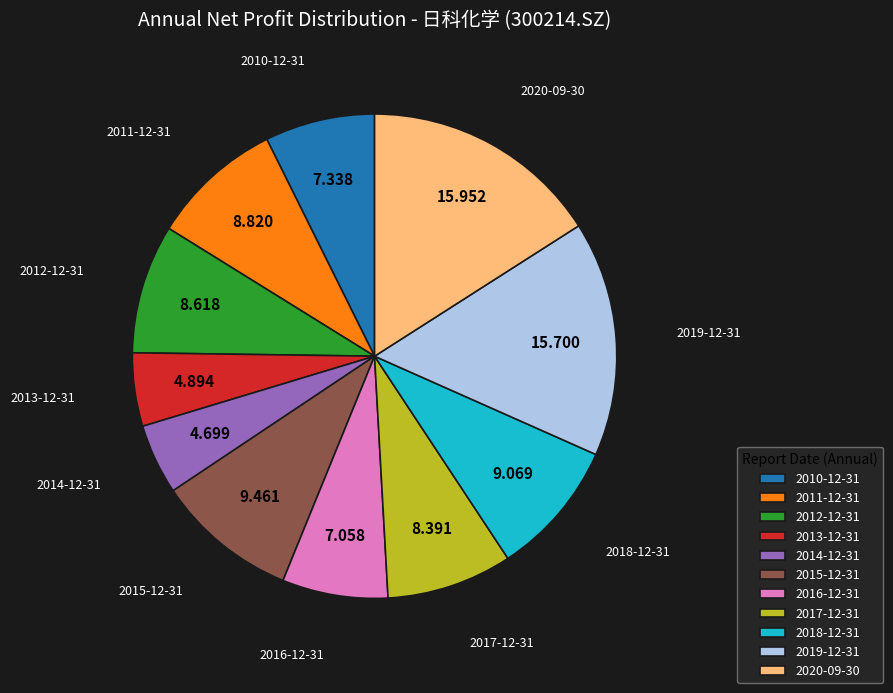

Do 2011-12-31 and 2010-12-31 together represent more than half of the pie?

No